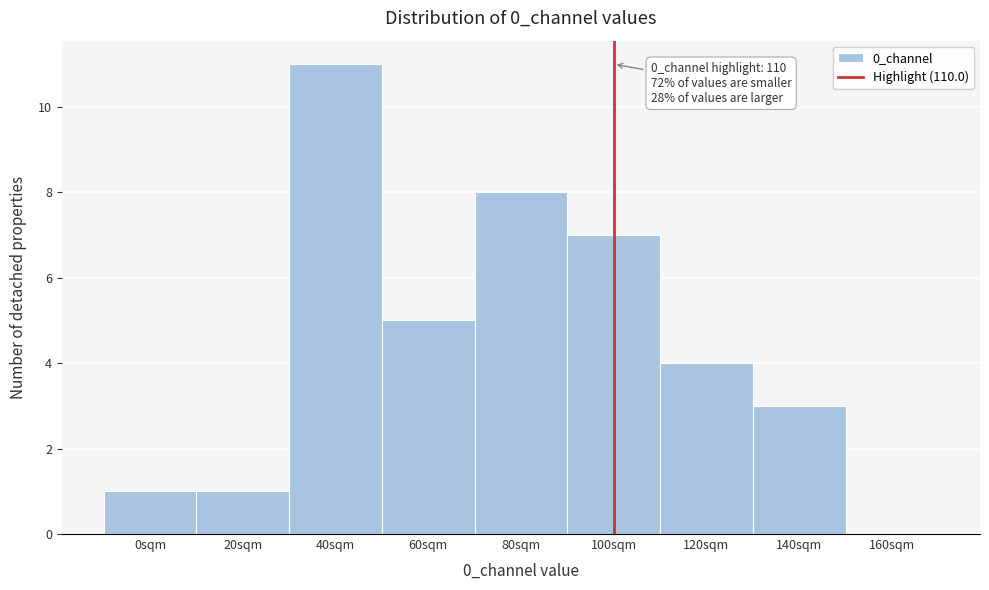

Reading right to left, what are all the values shown in this chart?

160sqm=0	140sqm=3	120sqm=4	100sqm=7	80sqm=8	60sqm=5	40sqm=11	20sqm=1	0sqm=1